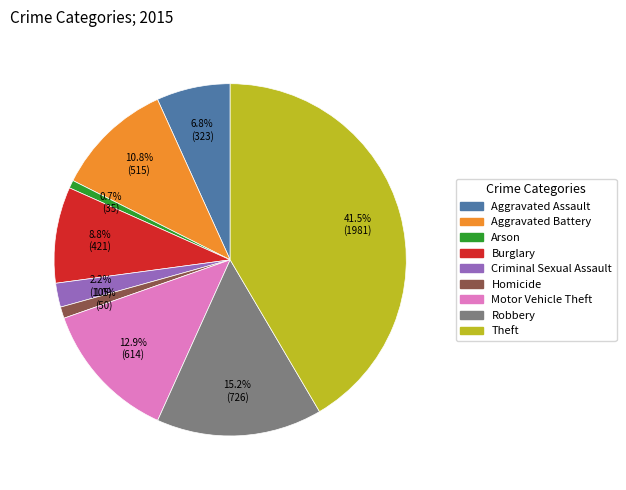

Is Arson the majority of the pie?

No